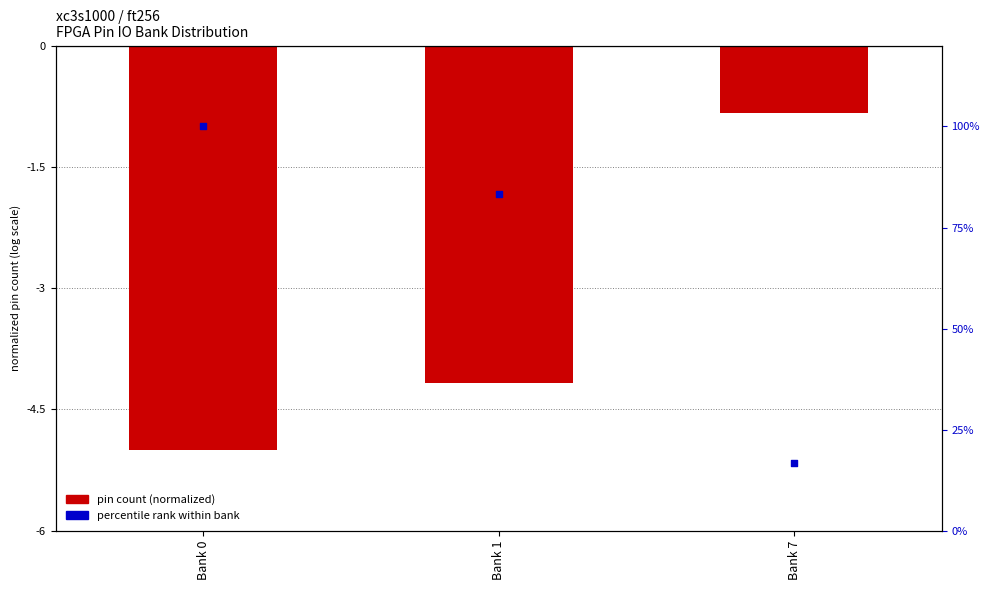

Which series contains the lowest Y value?

pin count (normalized)